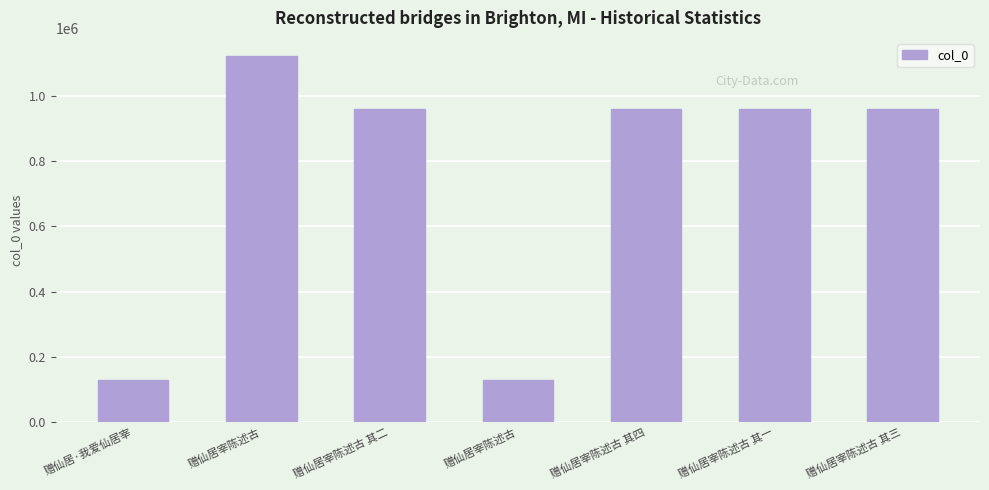

Does the chart contain any negative values?

No